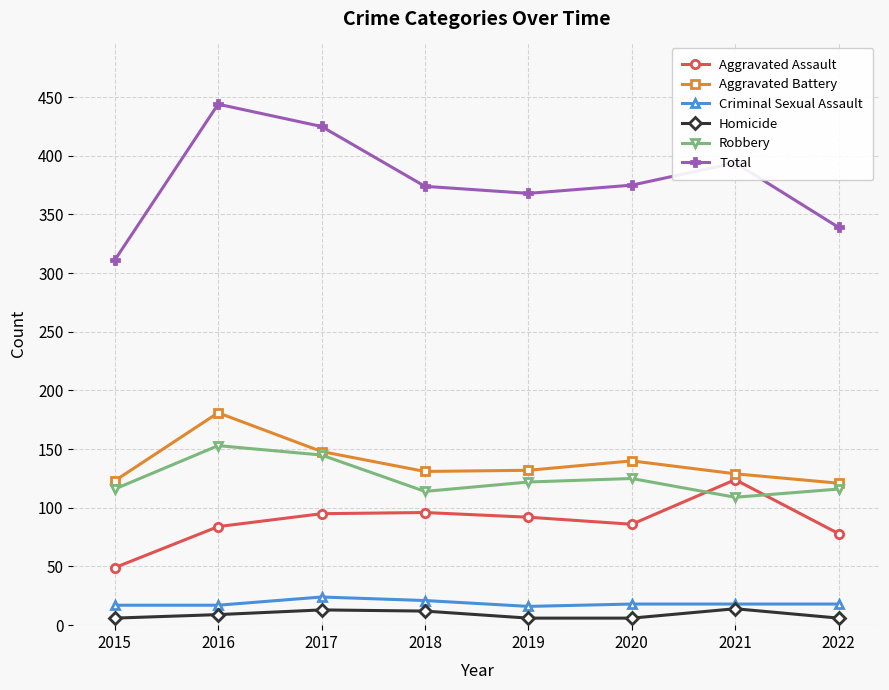

Count the number of categories in the chart.

8